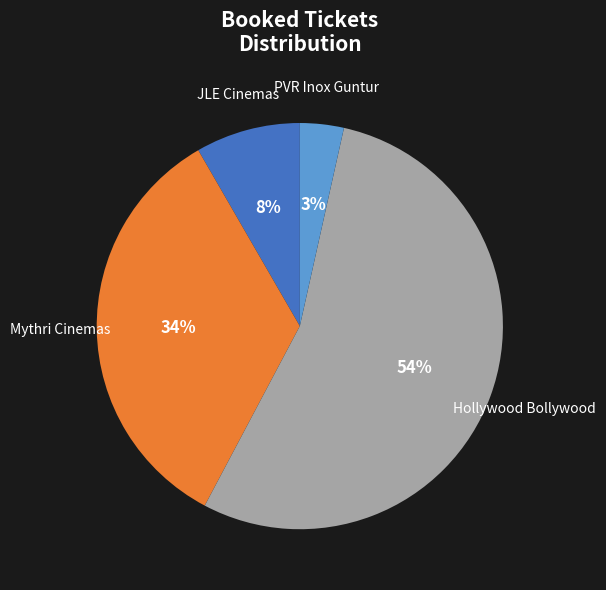

To the nearest percent, what is the average slice percentage?

25%